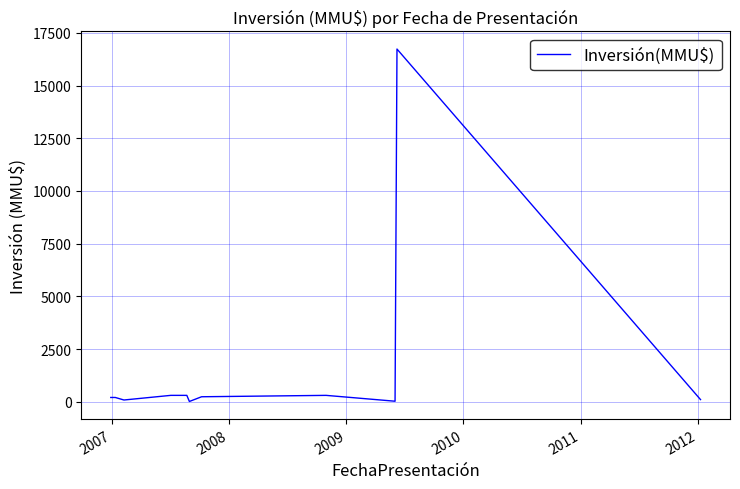

What is the greatest value displayed?

16736